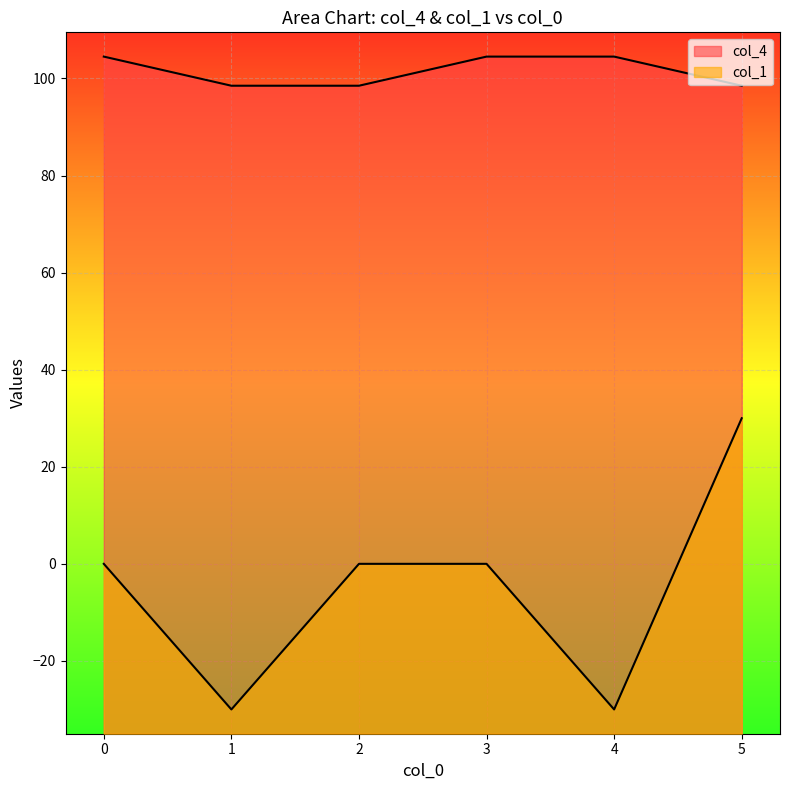

What is the total value across all series at 3?

104.5